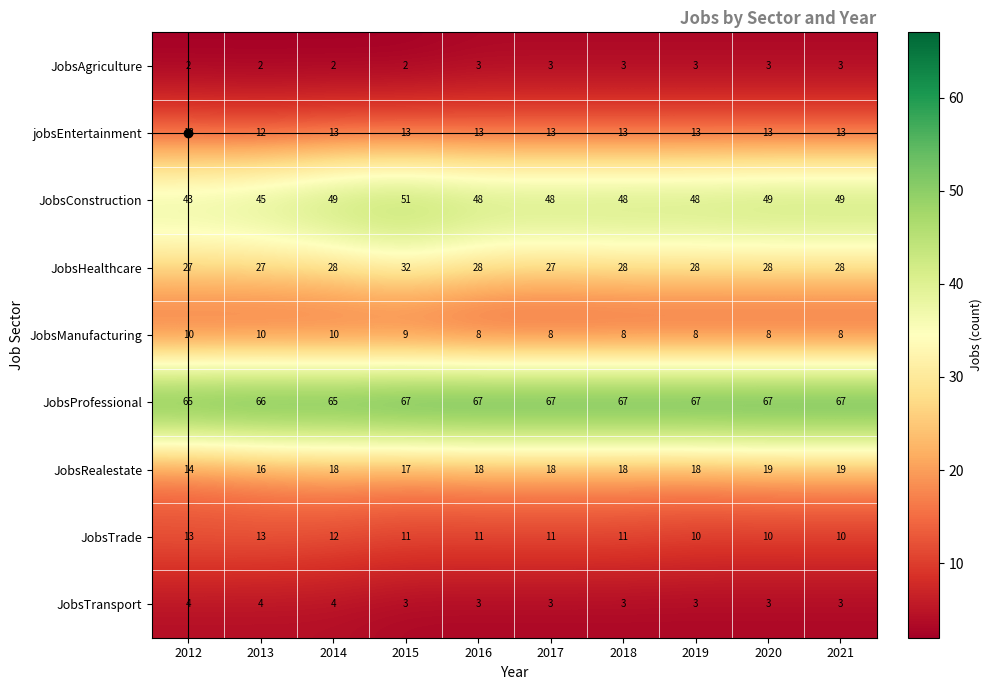

How many data points in JobsAgriculture are less than 3?

4